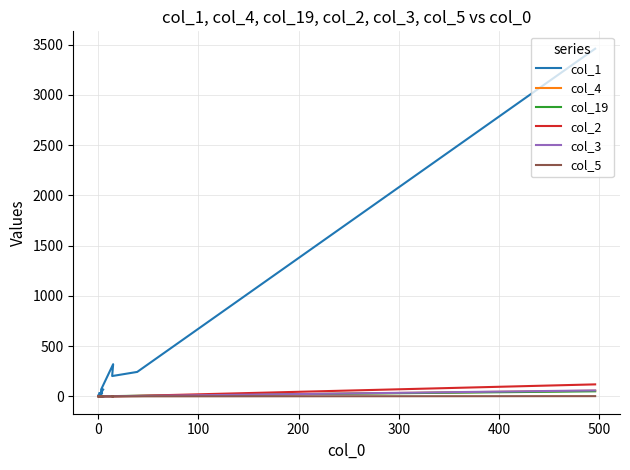

What is the total value across all series at 0?

260